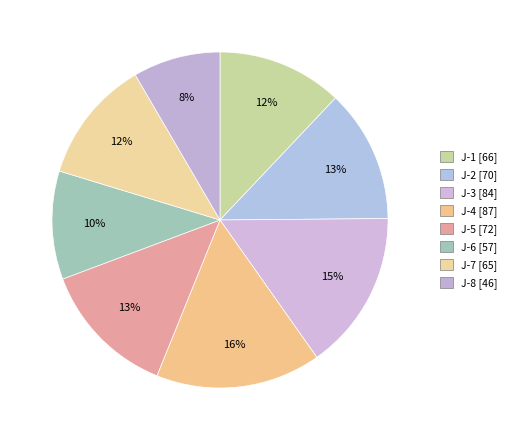

How many slices are in this pie chart?

8